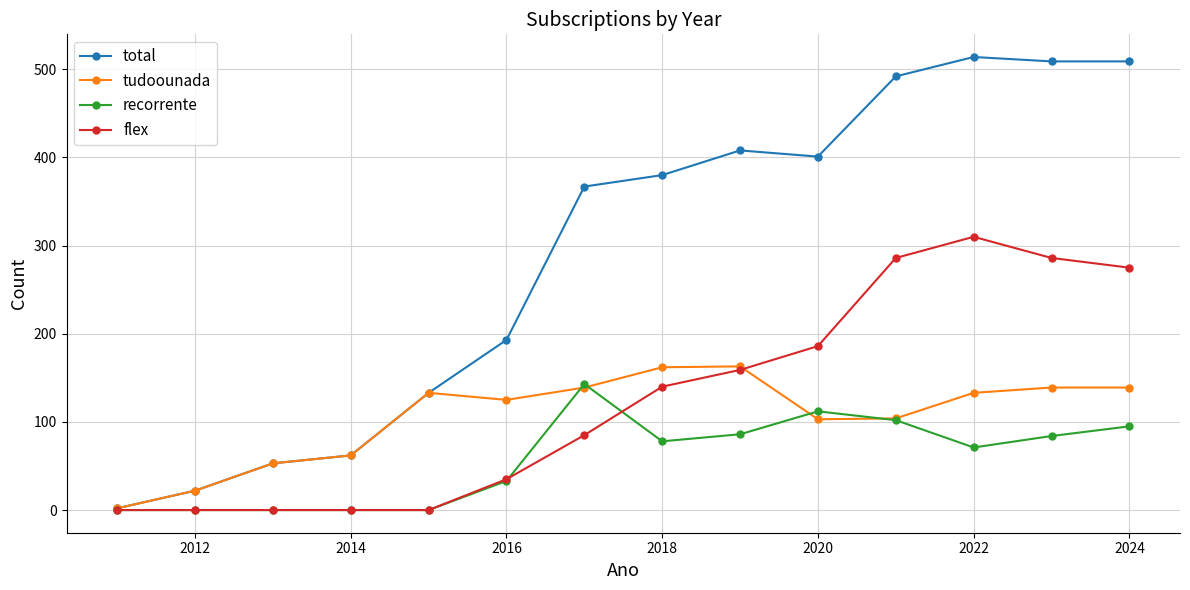

Which series has the largest total across all categories?

total